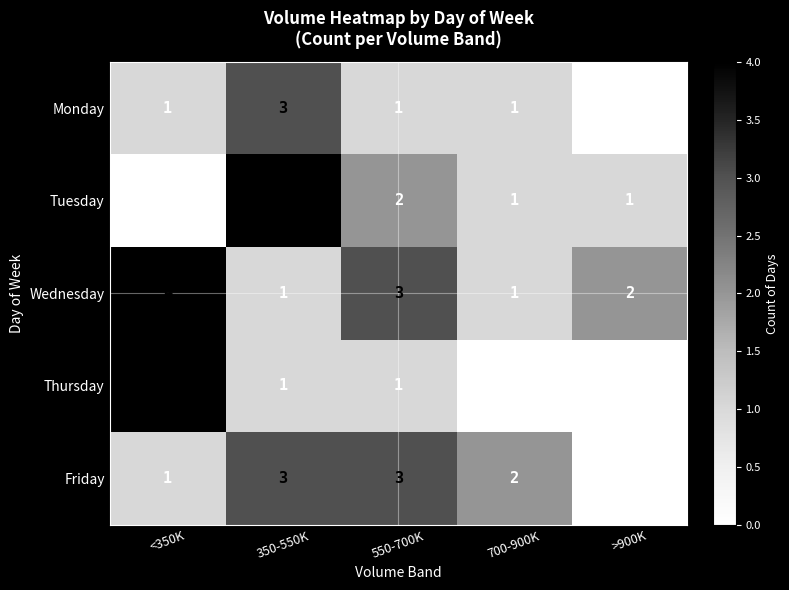

What is the spread (max minus min) of values at <350K?

4